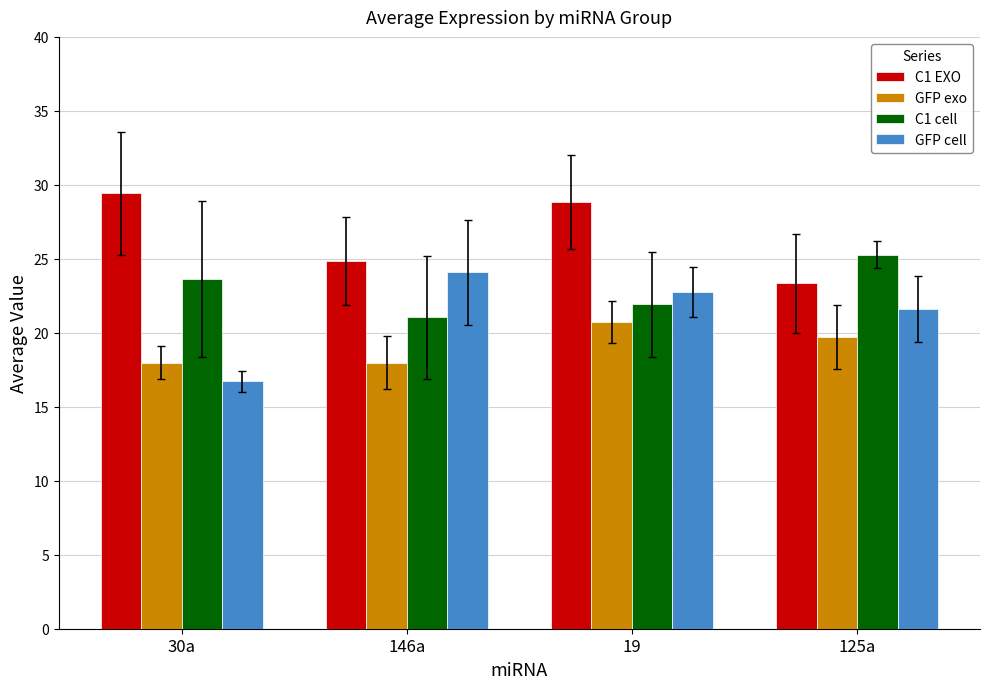

Reading left to right, transcribe all the data shown in this chart.

C1 EXO: 29.4	24.9	28.9	23.4
GFP exo: 18.0	18.0	20.7	19.7
C1 cell: 23.6	21.1	21.9	25.3
GFP cell: 16.7	24.1	22.8	21.6